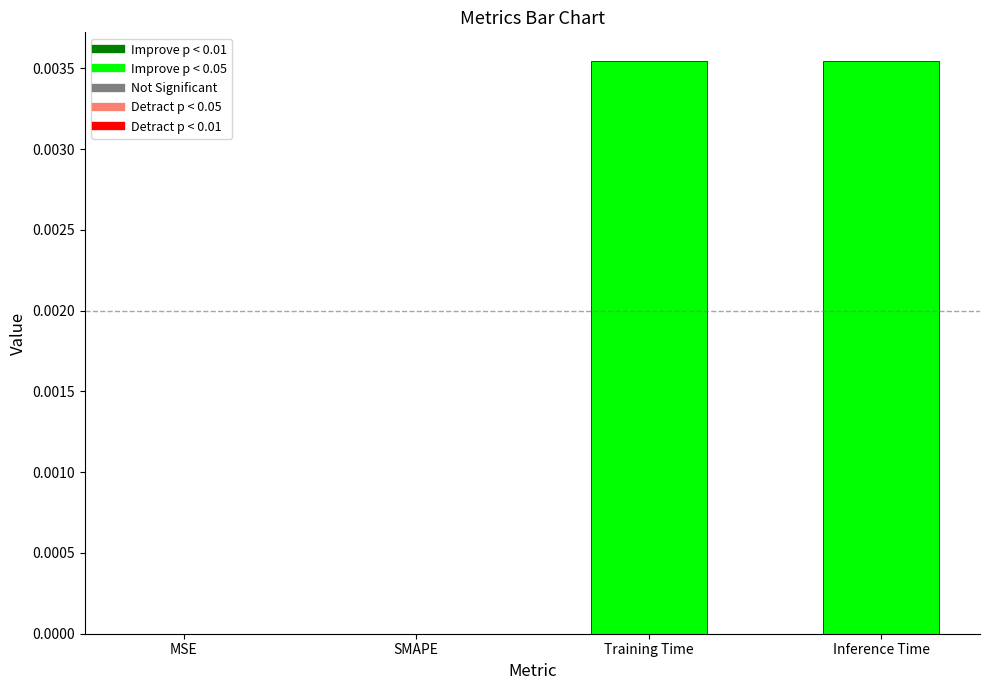

Between SMAPE and Inference Time, which is larger?

Inference Time